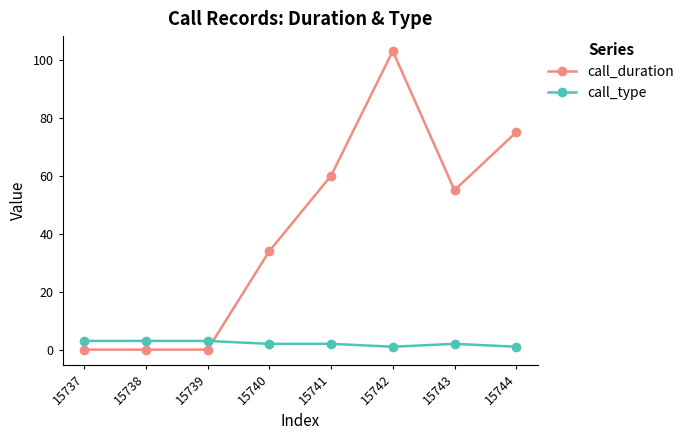

At how many categories does at least one series exceed 15?

5